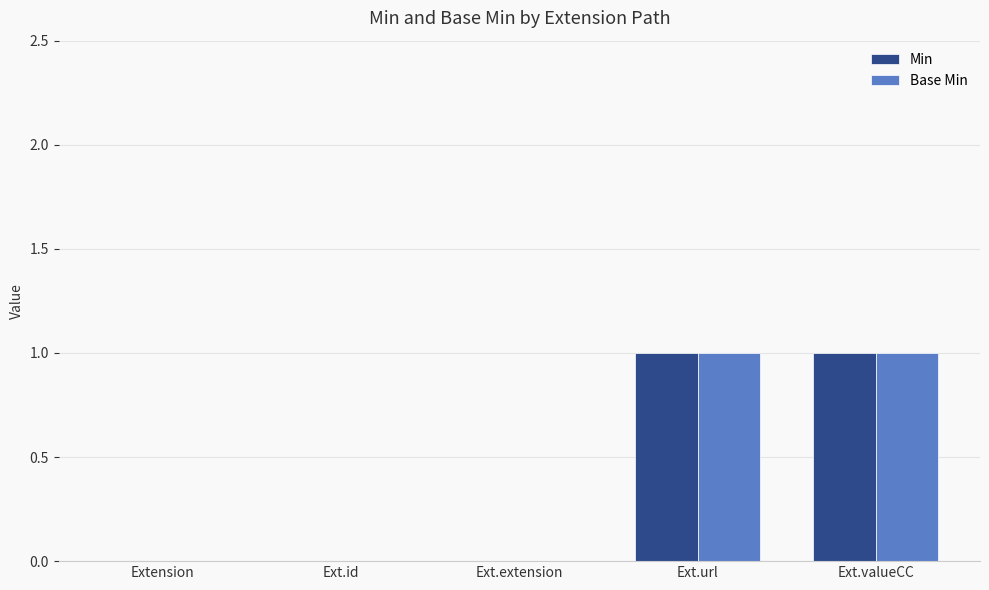

The Base Min series shows 1 at Ext.id. True or false?

False